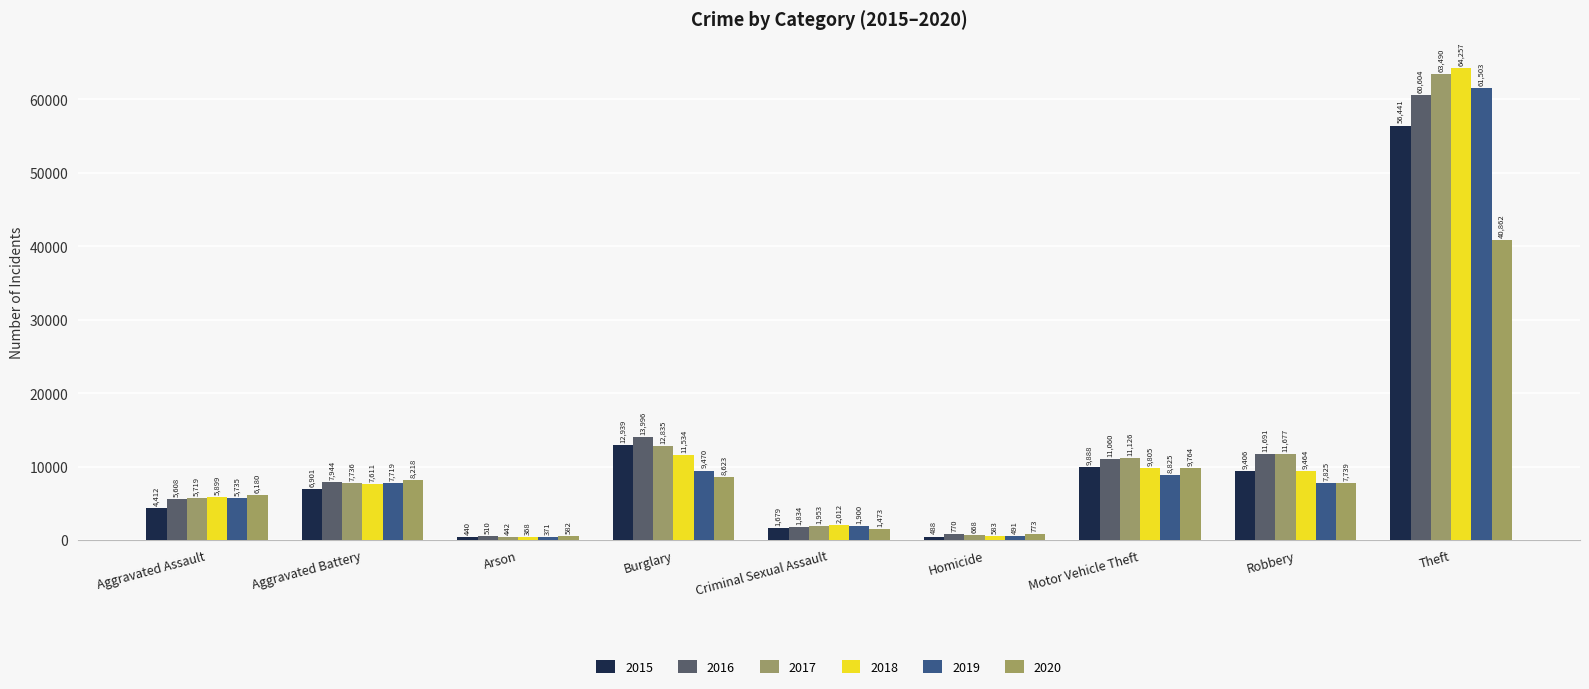

Reading left to right, list all the values displayed in this chart.

2015: Aggravated Assault=4412	Aggravated Battery=6901	Arson=440	Burglary=12939	Criminal Sexual Assault=1679	Homicide=488	Motor Vehicle Theft=9888	Robbery=9406	Theft=56441
2016: Aggravated Assault=5608	Aggravated Battery=7944	Arson=510	Burglary=13996	Criminal Sexual Assault=1834	Homicide=770	Motor Vehicle Theft=11060	Robbery=11691	Theft=60604
2017: Aggravated Assault=5719	Aggravated Battery=7736	Arson=442	Burglary=12835	Criminal Sexual Assault=1953	Homicide=668	Motor Vehicle Theft=11126	Robbery=11677	Theft=63490
2018: Aggravated Assault=5899	Aggravated Battery=7611	Arson=368	Burglary=11534	Criminal Sexual Assault=2012	Homicide=583	Motor Vehicle Theft=9805	Robbery=9464	Theft=64257
2019: Aggravated Assault=5735	Aggravated Battery=7719	Arson=371	Burglary=9470	Criminal Sexual Assault=1900	Homicide=491	Motor Vehicle Theft=8825	Robbery=7825	Theft=61503
2020: Aggravated Assault=6180	Aggravated Battery=8218	Arson=582	Burglary=8623	Criminal Sexual Assault=1473	Homicide=773	Motor Vehicle Theft=9764	Robbery=7739	Theft=40862